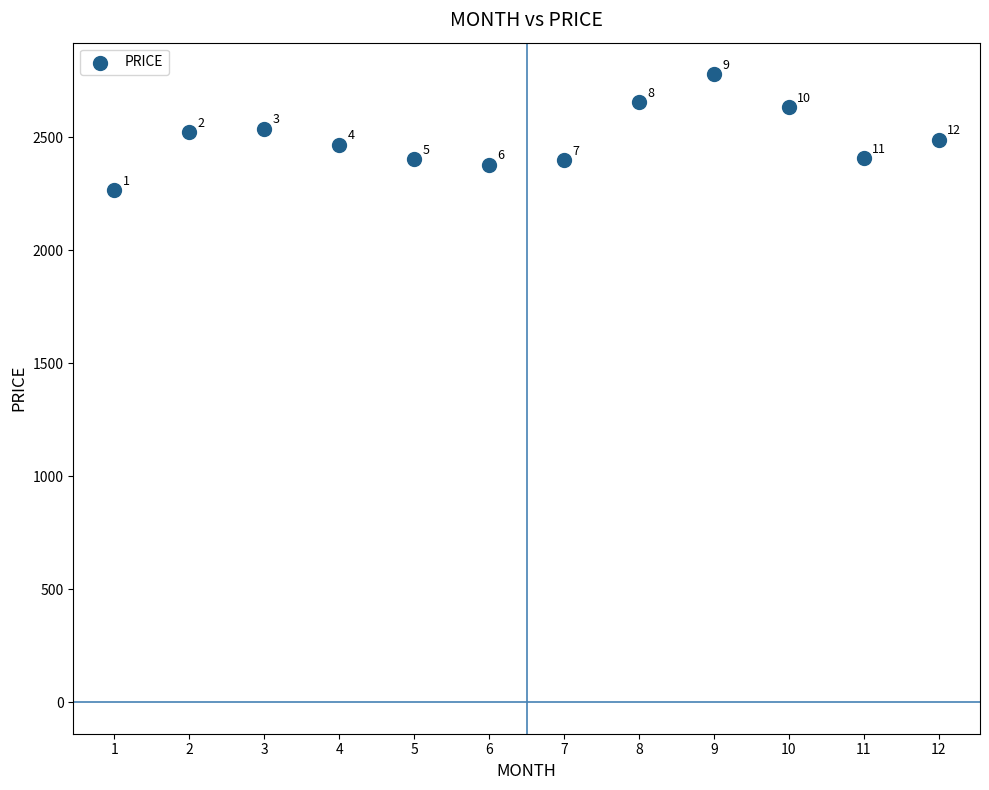

What is the range of X values (max minus min)?

11.0